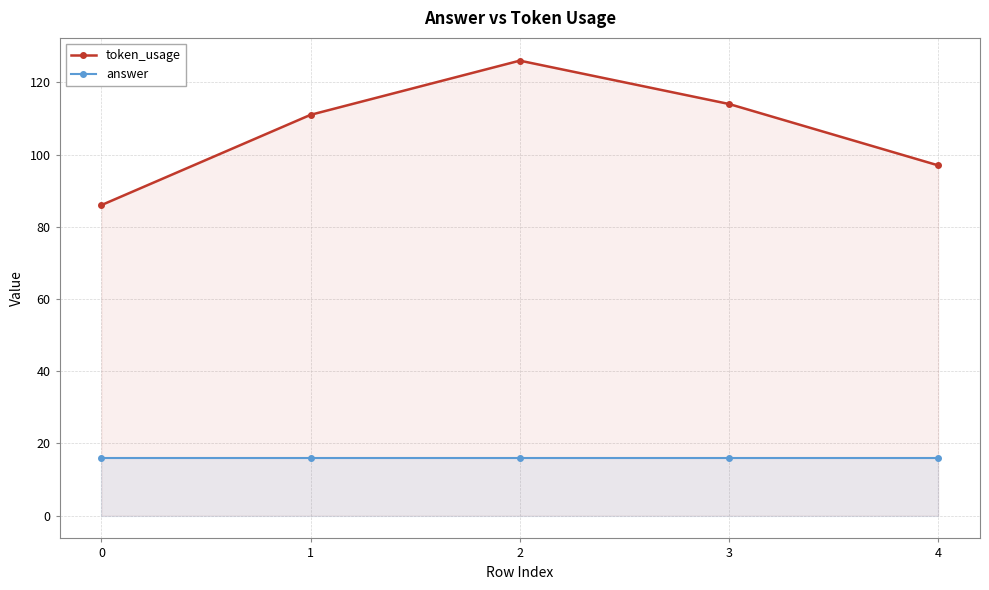

Reading left to right, list all the values displayed in this chart.

token_usage: 86	111	126	114	97
answer: 16	16	16	16	16